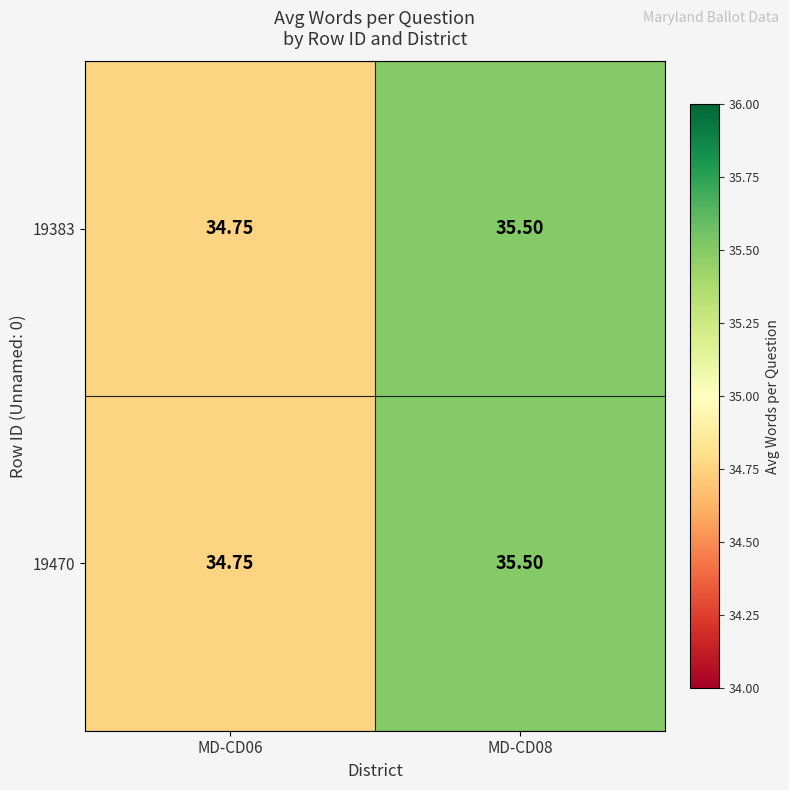

Is the value of 19470 at MD-CD08 greater than the value of 19383 at MD-CD06?

Yes